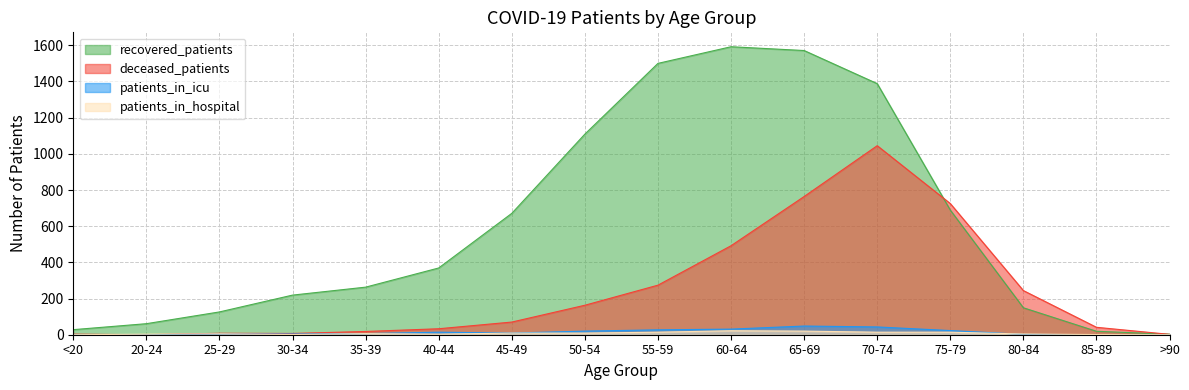

What is the difference between the maximum and minimum values in the patients_in_hospital series?

22